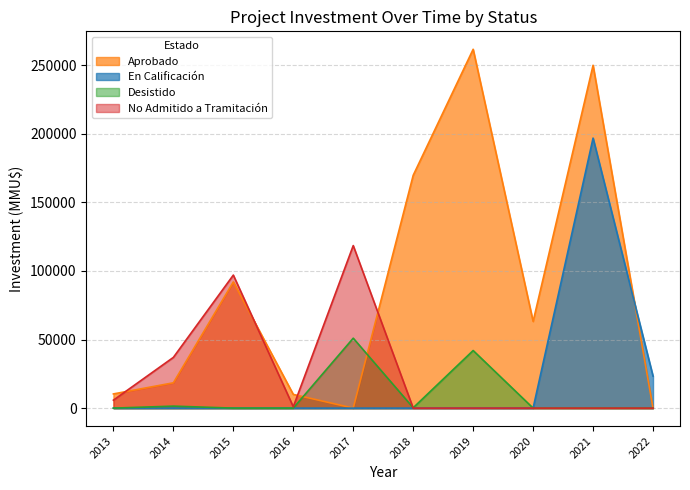

Which series has the widest spread of values?

Aprobado